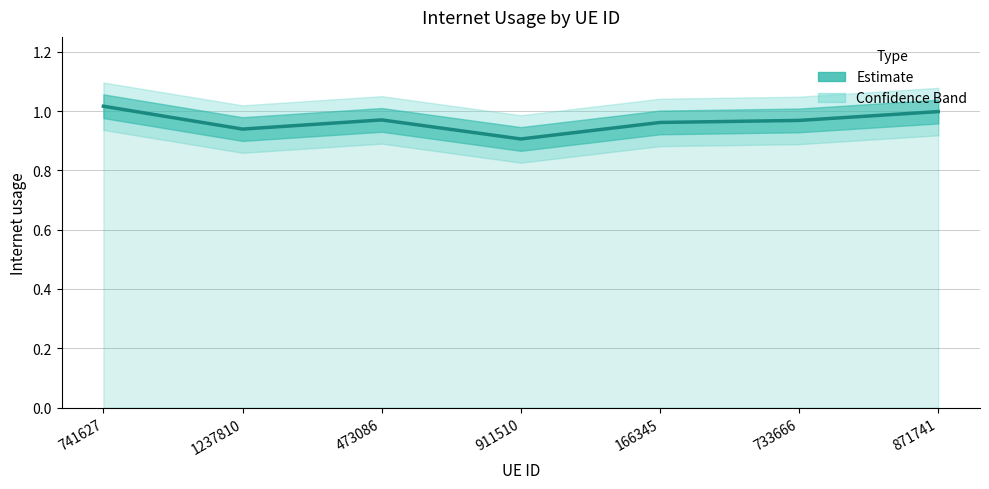

The value at 1237810 is 0.5. True or false?

False